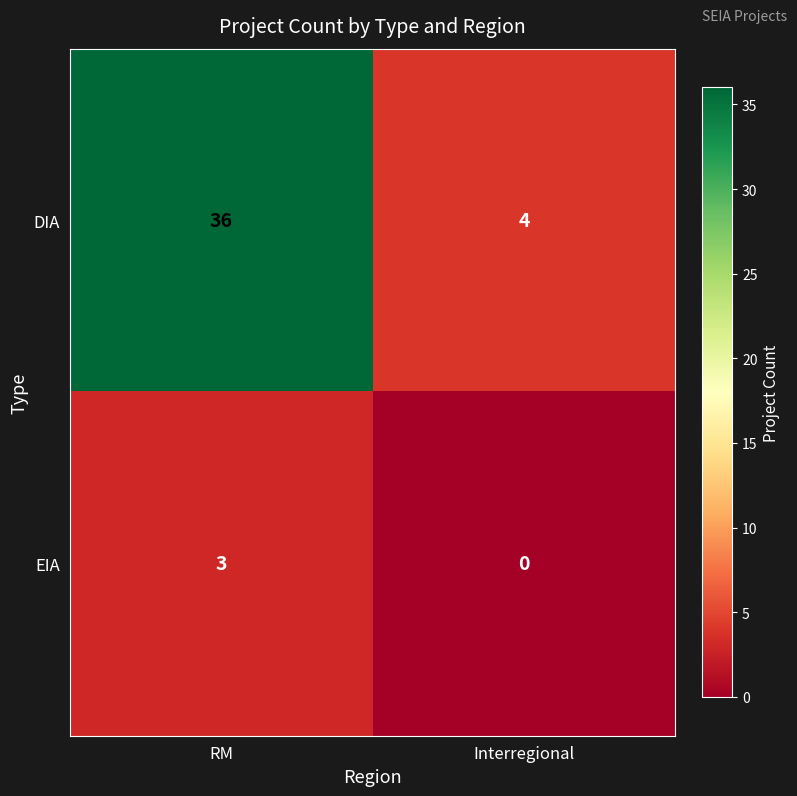

What is the difference between the maximum and minimum values in the DIA series?

32